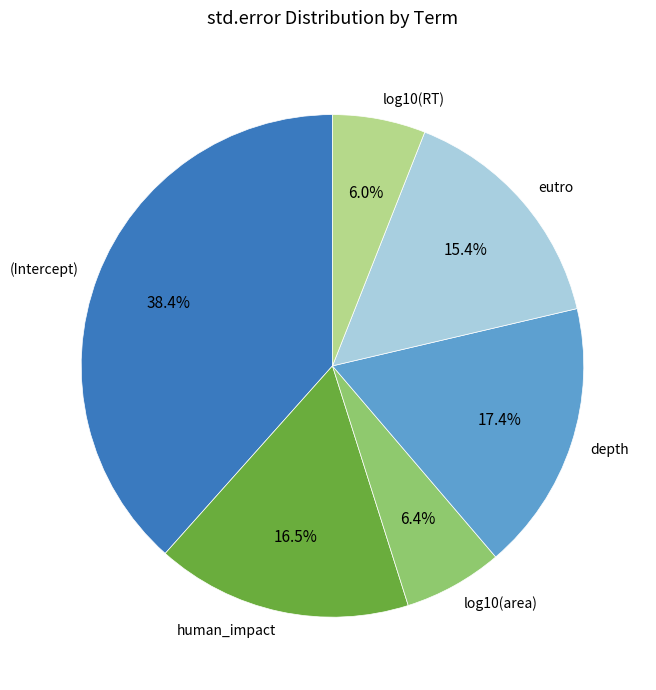

How many segments does this pie chart have?

6